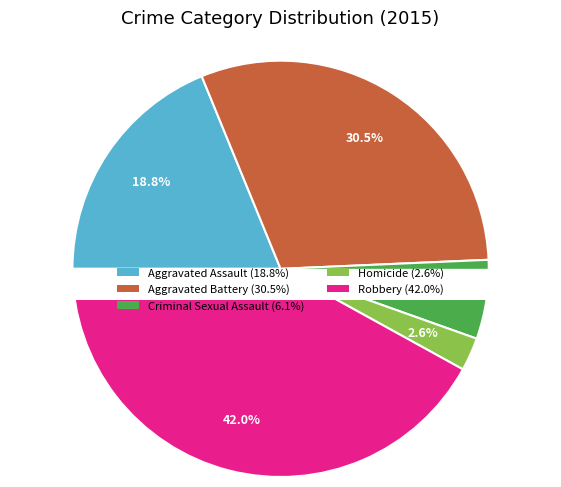

Which slice is the largest?

Robbery